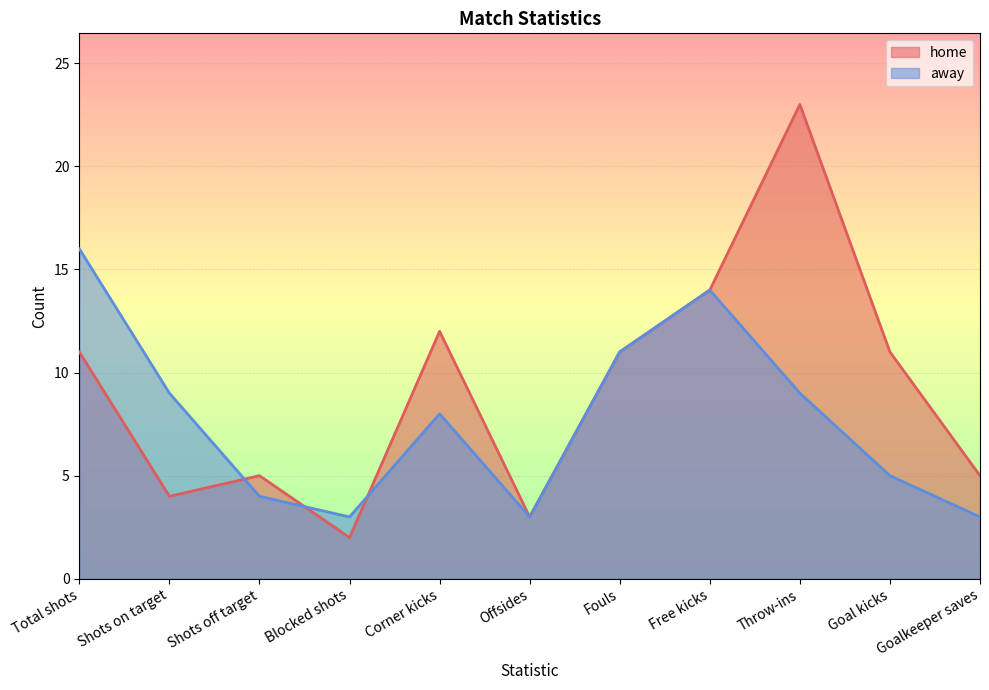

What is the difference between the second highest and minimum values in the home series?

12